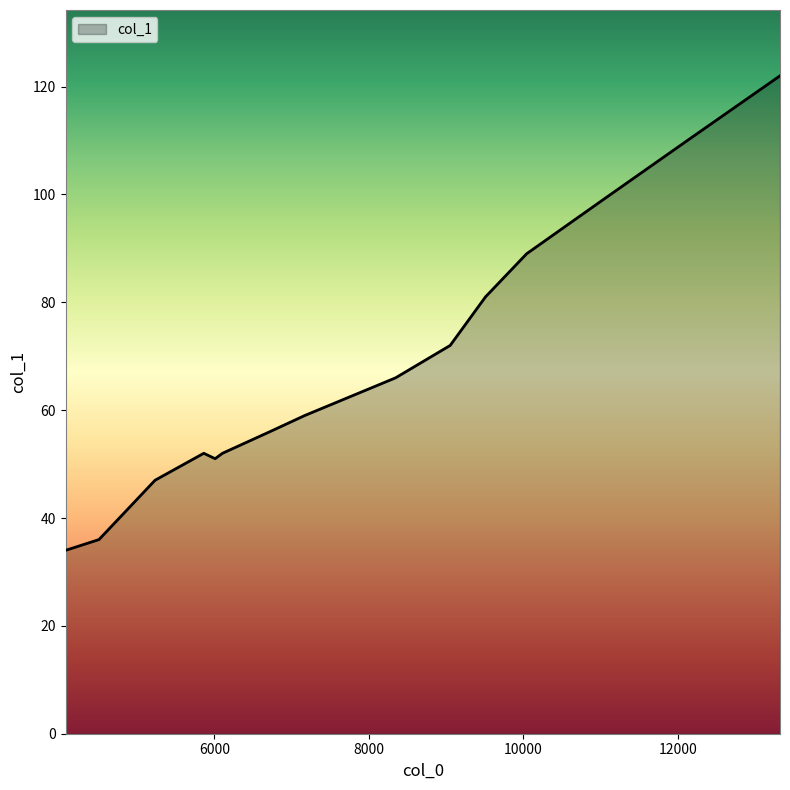

What is the greatest value displayed?

122